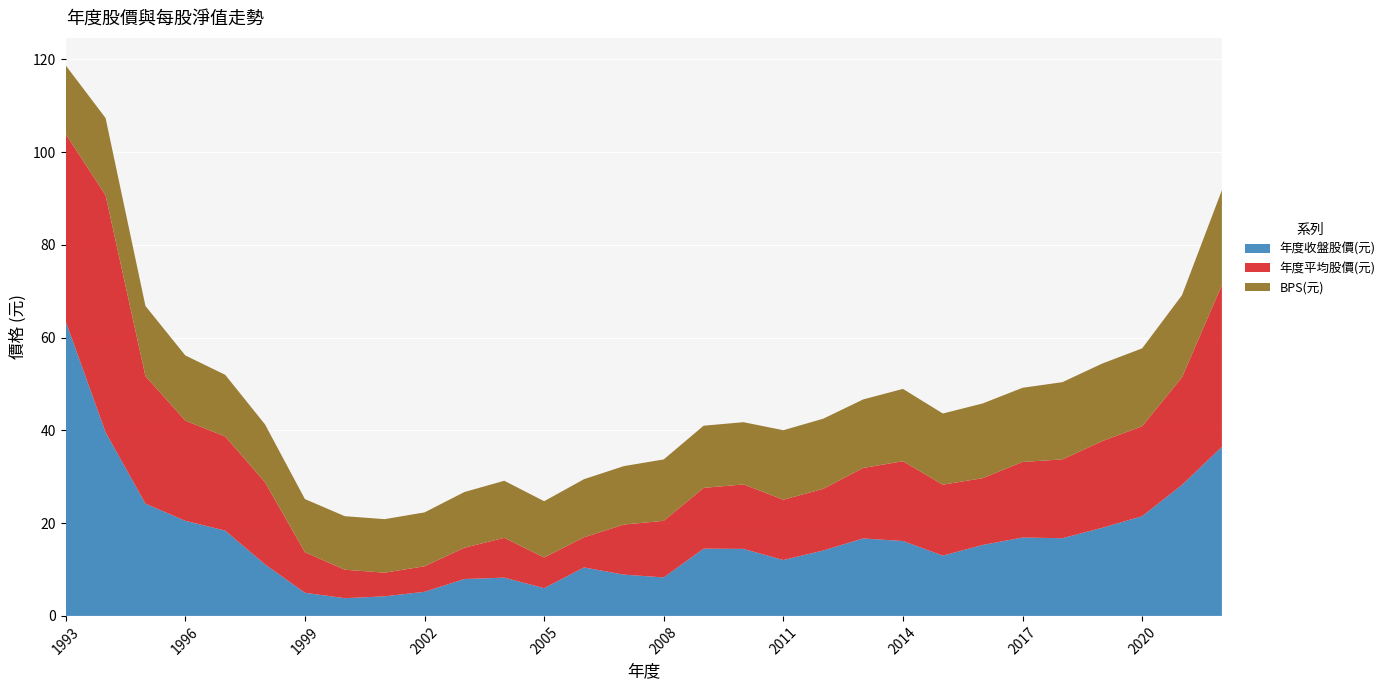

Reading left to right, list all the values displayed in this chart.

年度收盤股價(元): 63.5	39.6	24.2	20.5	18.4	11.1	5.0	3.8	4.2	5.2	8.0	8.2	6.0	10.4	8.9	8.3	14.5	14.4	12.1	14.1	16.7	16.1	13.0	15.3	16.9	16.8	19.0	21.5	28.2	36.5
年度平均股價(元): 40.4	51.1	27.5	21.6	20.3	17.7	8.7	6.1	5.1	5.5	6.8	8.6	6.6	6.5	10.8	12.2	13.1	13.9	13.0	13.3	15.2	17.2	15.3	14.4	16.3	17.0	18.7	19.4	23.2	34.9
BPS(元): 14.8	16.6	15.1	14.1	13.3	12.5	11.5	11.5	11.5	11.6	12.0	12.3	12.1	12.5	12.6	13.2	13.4	13.4	15.0	15.1	14.8	15.6	15.3	16.1	16.0	16.6	16.7	16.8	17.7	20.4